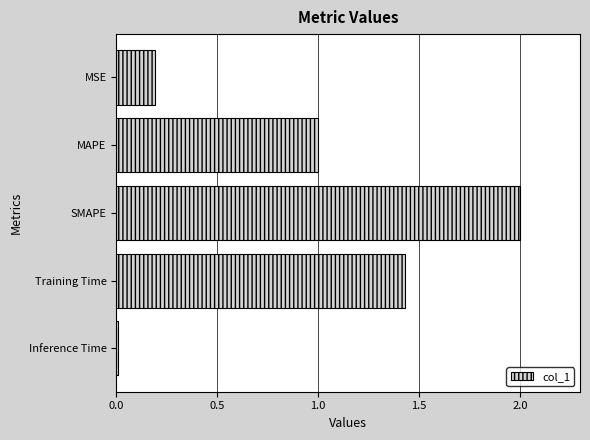

List the labels in order of value, largest first.

SMAPE, Training Time, MAPE, MSE, Inference Time